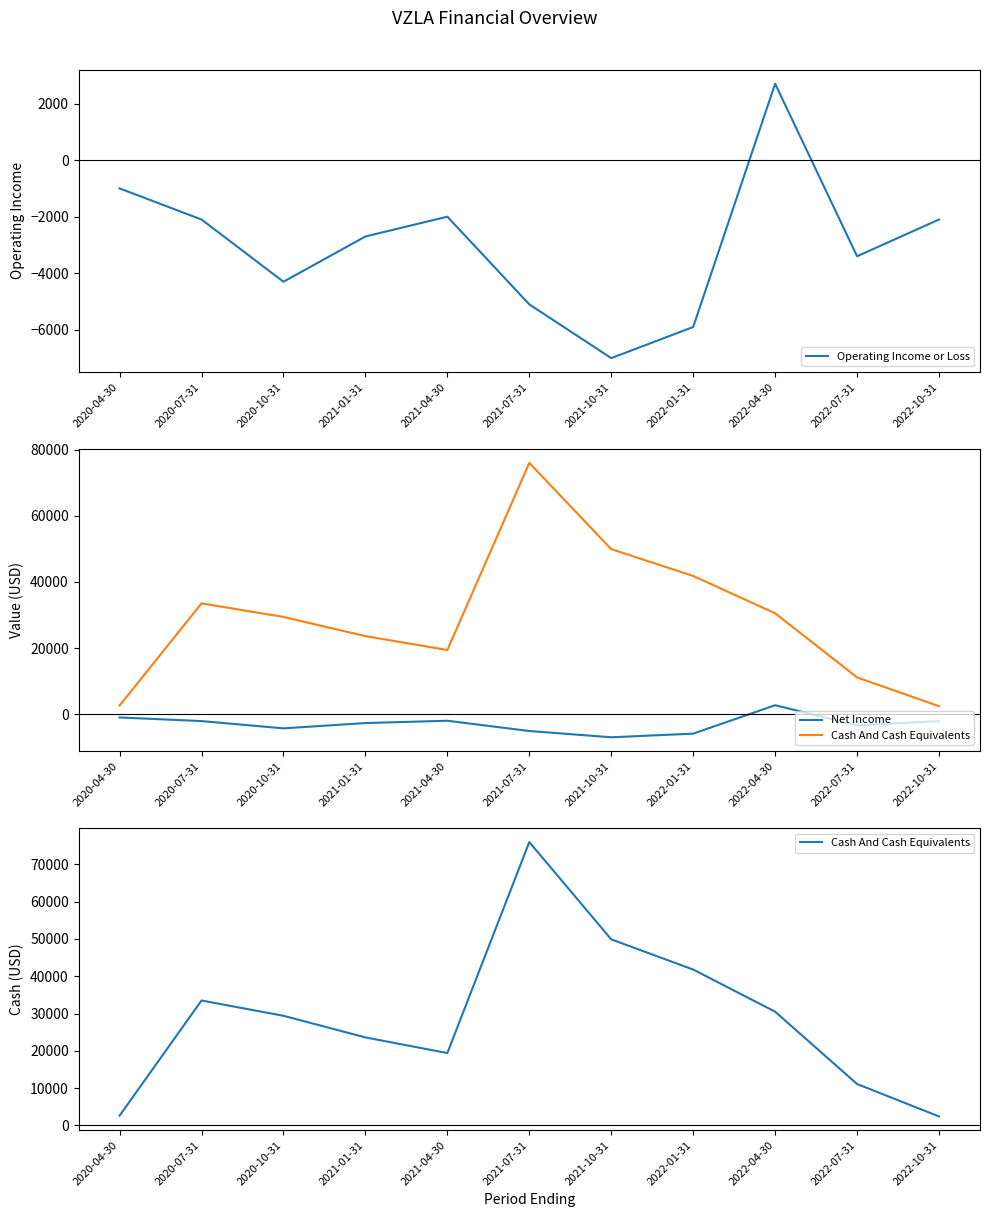

True or false: Operating Income or Loss has more than 1 points higher than both neighbors.

True